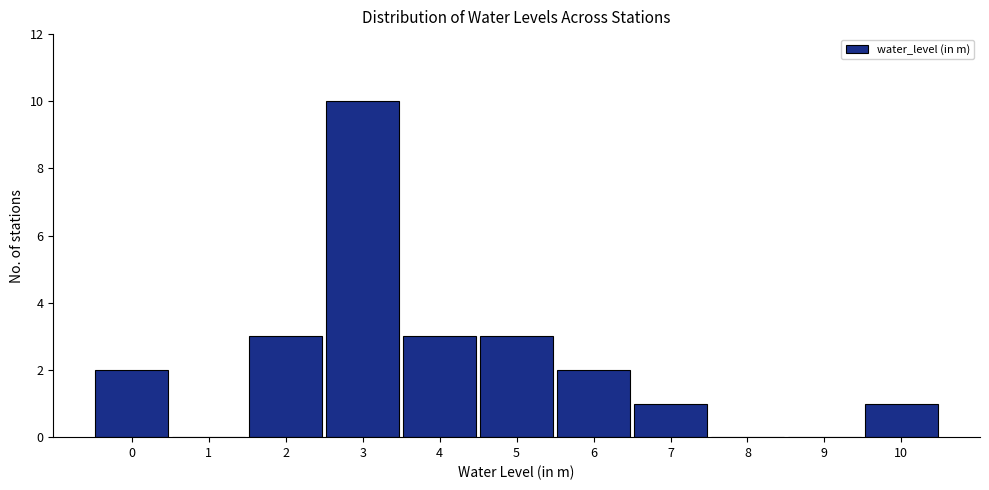

Reading left to right, extract all data points from this chart.

0=2	1=0	2=3	3=10	4=3	5=3	6=2	7=1	8=0	9=0	10=1